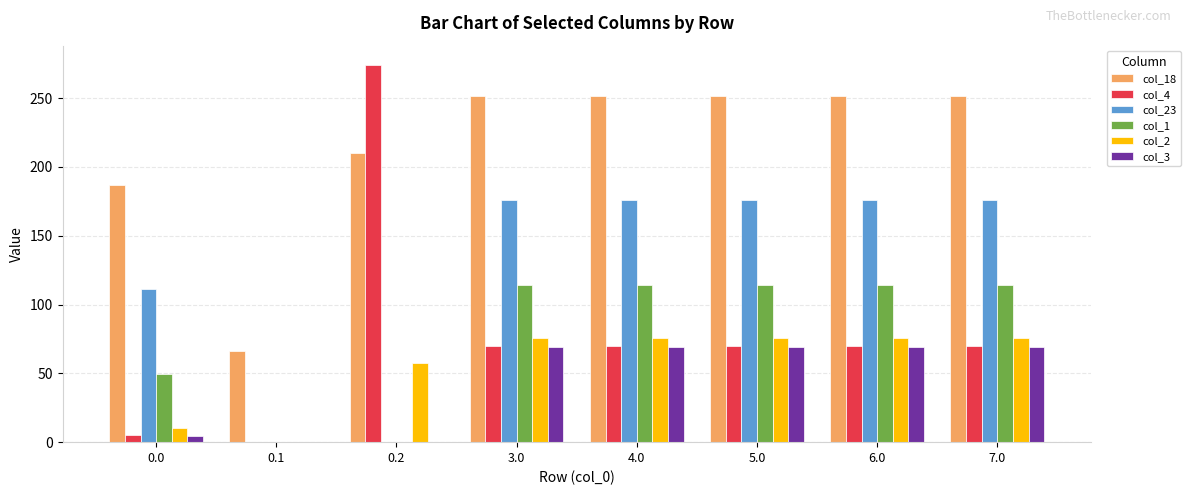

What are all the series names shown in the legend?

col_18, col_4, col_23, col_1, col_2, col_3